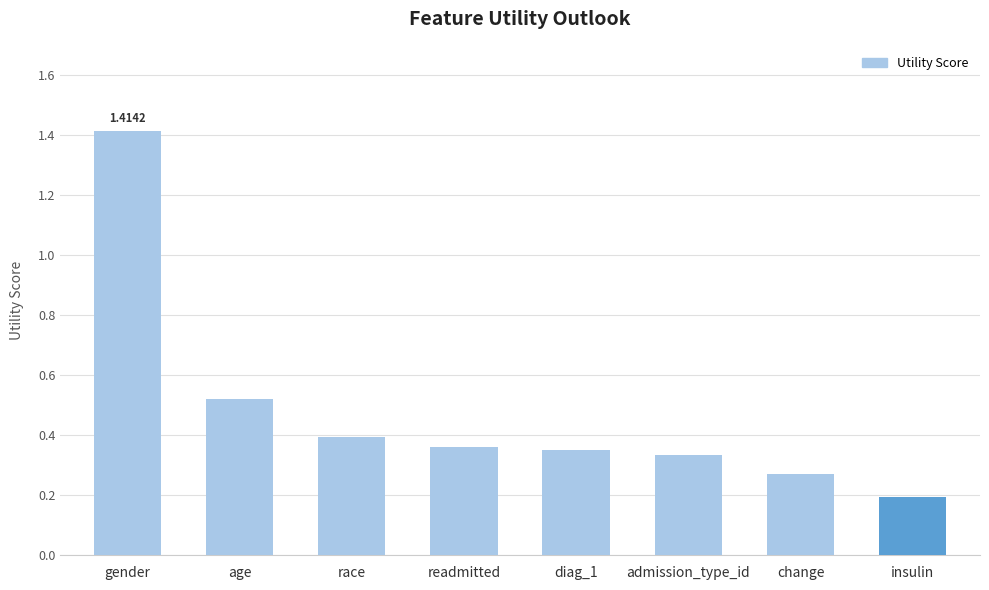

What is the smallest value displayed?

0.2